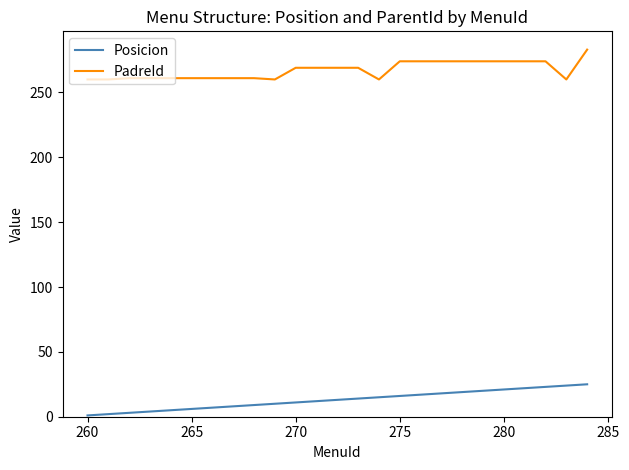

What is the average value of the Posicion series?

13